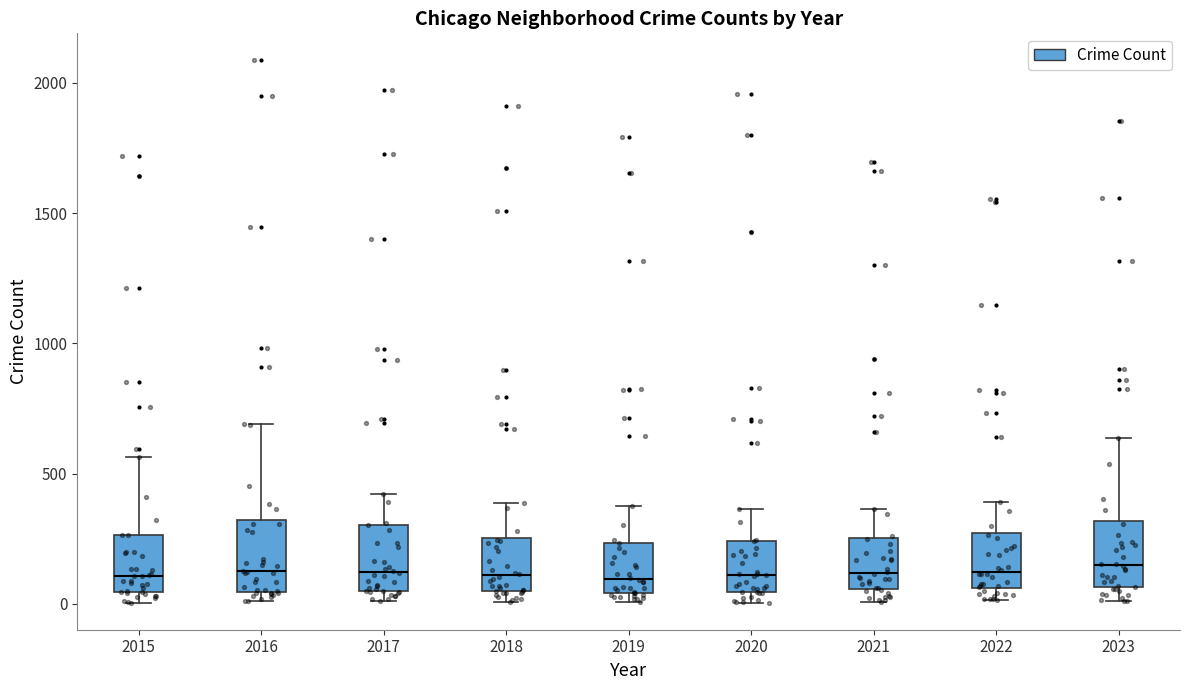

Reading left to right, read every box against the y-axis: the position of its median line, the range the box covers, and the ends of its whiskers. The values are not printed on the chart, so give them approximately, as read against the axis.

2015: median 100, box 50 to 250, whiskers 0 to 550
2016: median 150, box 50 to 300, whiskers 0 to 700
2017: median 100, box 50 to 300, whiskers 0 to 400
2018: median 100, box 50 to 250, whiskers 0 to 400
2019: median 100, box 50 to 250, whiskers 0 to 400
2020: median 100, box 50 to 250, whiskers 0 to 350
2021: median 100, box 50 to 250, whiskers 0 to 350
2022: median 100, box 50 to 250, whiskers 0 to 400
2023: median 150, box 50 to 300, whiskers 0 to 650